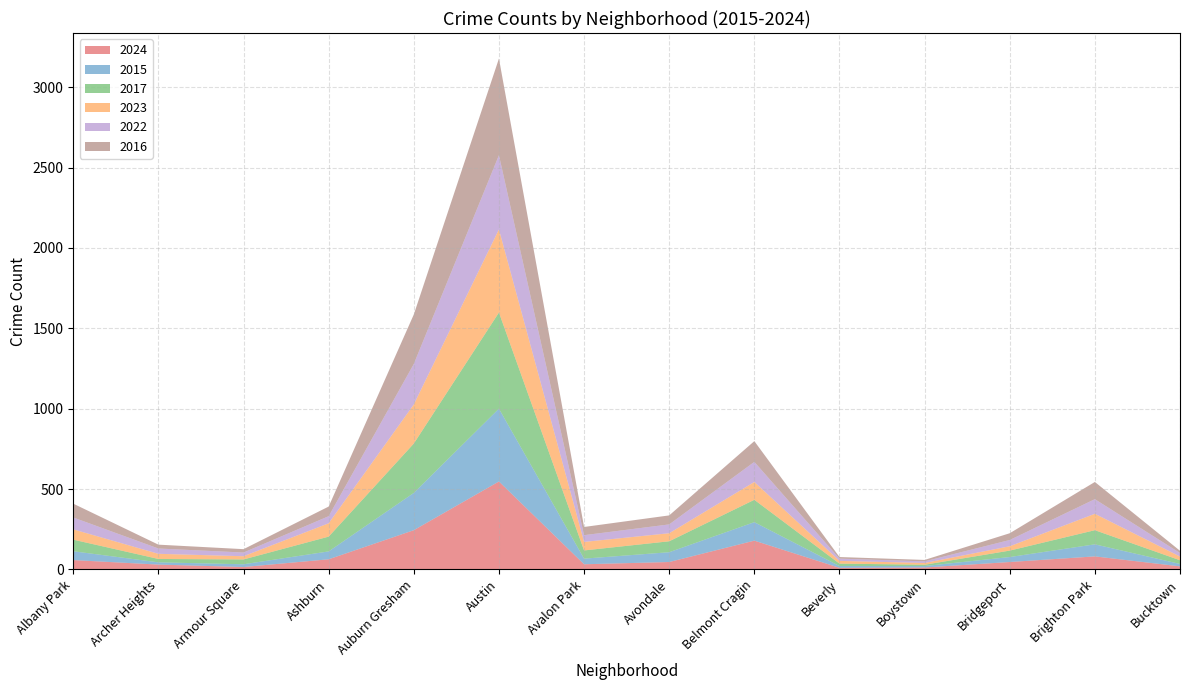

Reading left to right, what are all the values shown in this chart?

2024: Albany Park=58	Archer Heights=30	Armour Square=15	Ashburn=63	Auburn Gresham=244	Austin=547	Avalon Park=32	Avondale=46	Belmont Cragin=179	Beverly=10	Boystown=12	Bridgeport=46	Brighton Park=81	Bucktown=19
2015: Albany Park=55	Archer Heights=14	Armour Square=17	Ashburn=49	Auburn Gresham=232	Austin=453	Avalon Park=35	Avondale=61	Belmont Cragin=115	Beverly=11	Boystown=9	Bridgeport=31	Brighton Park=75	Bucktown=15
2017: Albany Park=72	Archer Heights=21	Armour Square=30	Ashburn=92	Auburn Gresham=307	Austin=598	Avalon Park=51	Avondale=68	Belmont Cragin=139	Beverly=15	Boystown=8	Bridgeport=40	Brighton Park=88	Bucktown=23
2023: Albany Park=64	Archer Heights=32	Armour Square=20	Ashburn=83	Auburn Gresham=243	Austin=517	Avalon Park=53	Avondale=50	Belmont Cragin=111	Beverly=17	Boystown=11	Bridgeport=27	Brighton Park=102	Bucktown=23
2022: Albany Park=74	Archer Heights=33	Armour Square=23	Ashburn=44	Auburn Gresham=252	Austin=462	Avalon Park=42	Avondale=55	Belmont Cragin=125	Beverly=14	Boystown=10	Bridgeport=39	Brighton Park=91	Bucktown=22
2016: Albany Park=86	Archer Heights=24	Armour Square=21	Ashburn=60	Auburn Gresham=308	Austin=601	Avalon Park=51	Avondale=56	Belmont Cragin=129	Beverly=10	Boystown=9	Bridgeport=42	Brighton Park=107	Bucktown=14